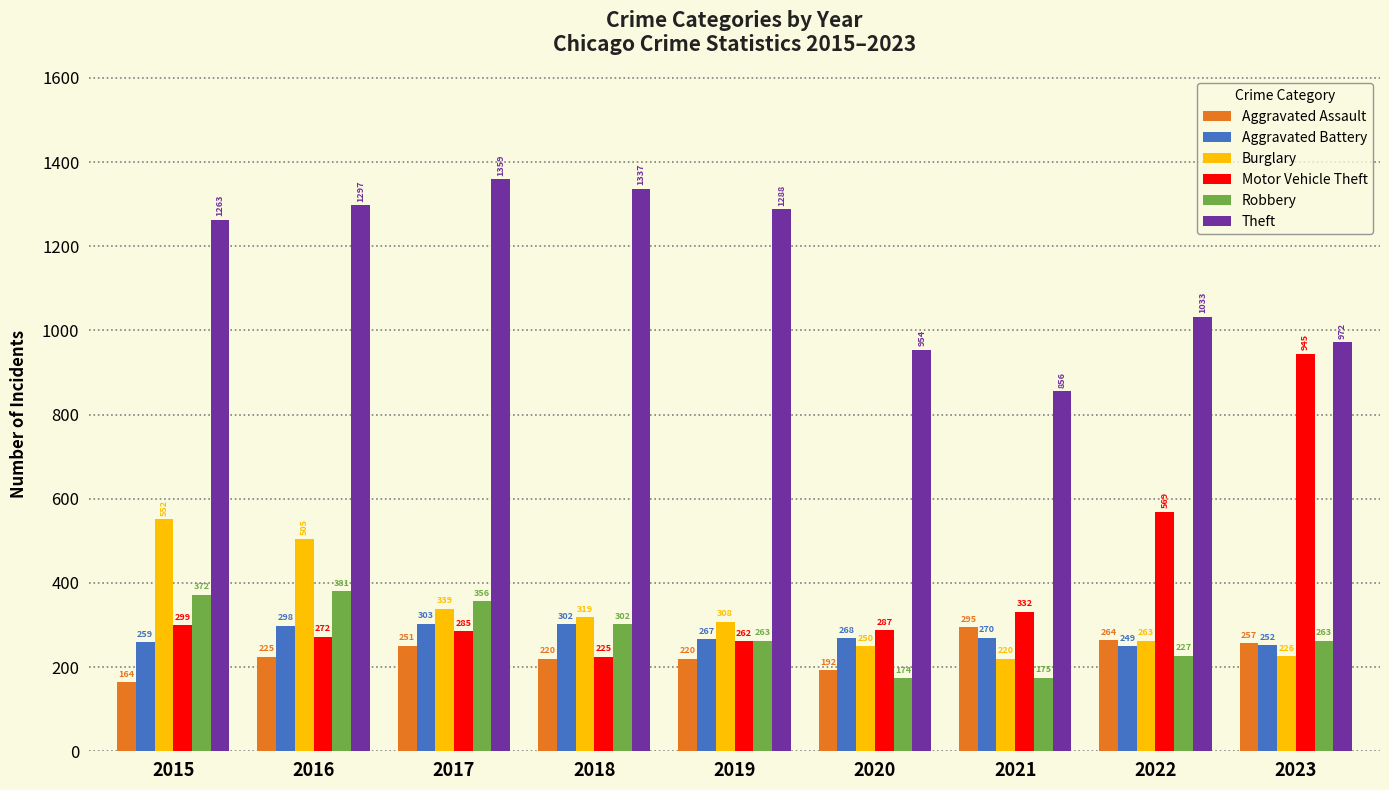

Rank the series at 2017 from lowest to highest value.

Aggravated Assault, Motor Vehicle Theft, Aggravated Battery, Burglary, Robbery, Theft